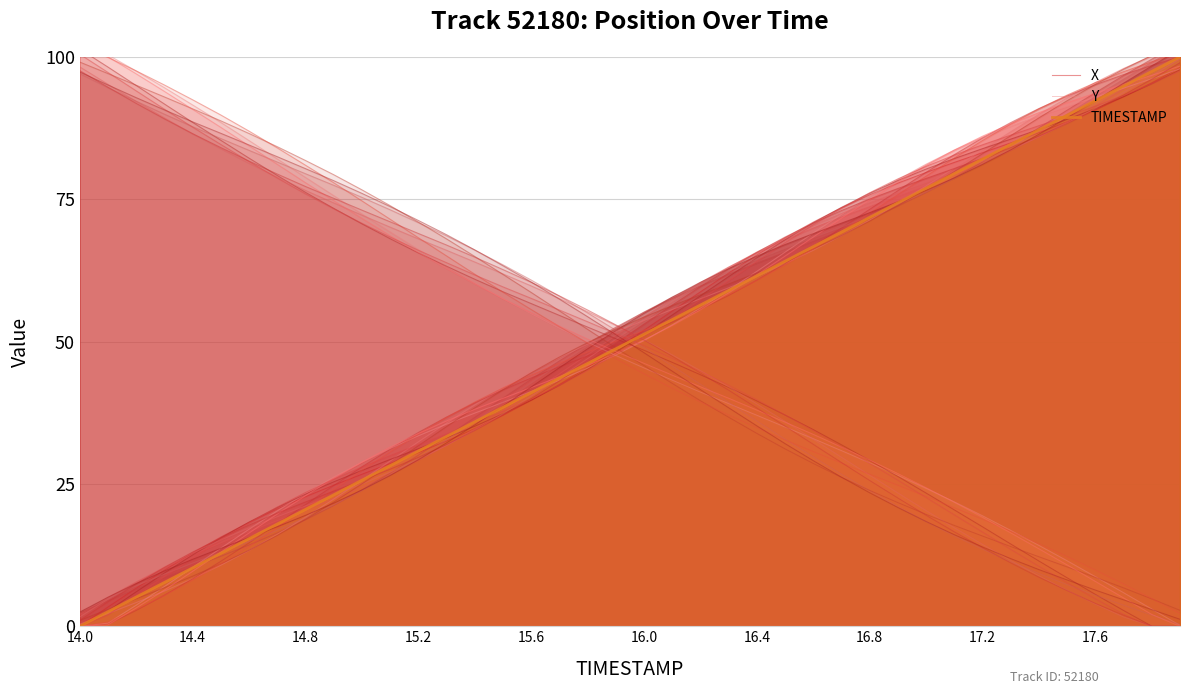

What is the highest value of the X series?

98.1